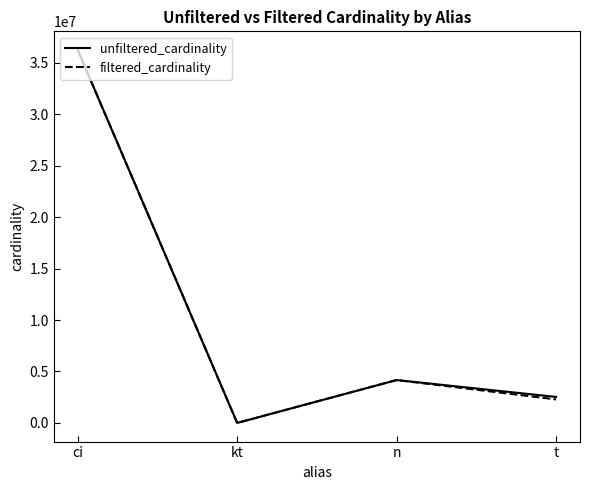

What is the difference between the maximum and minimum values in the unfiltered_cardinality series?

36244337